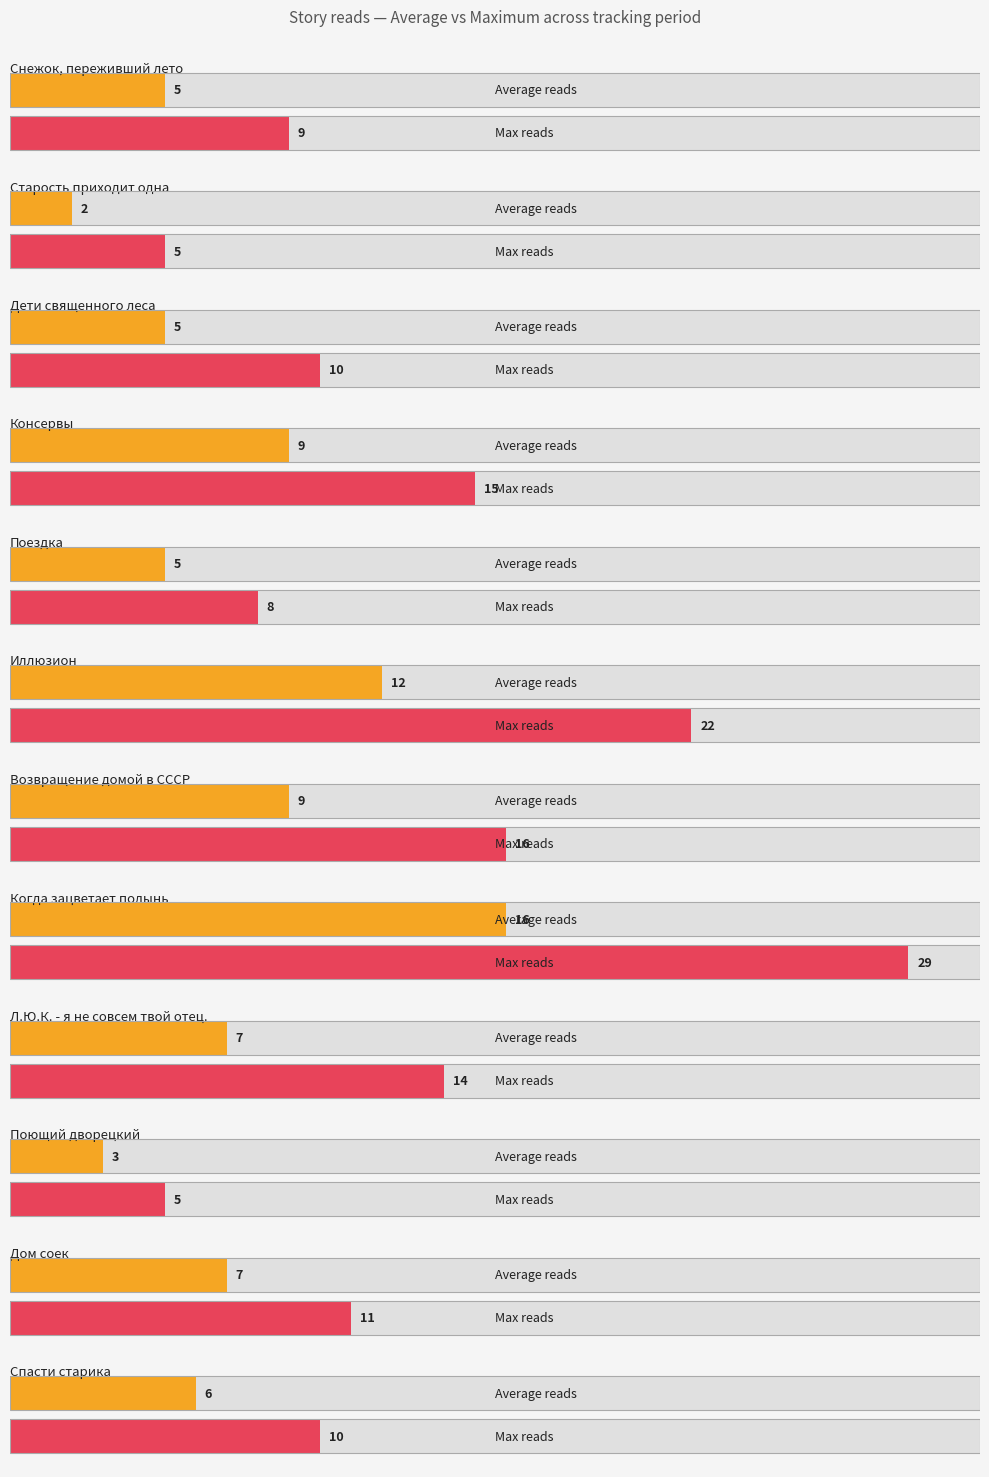

What is the average value?

13